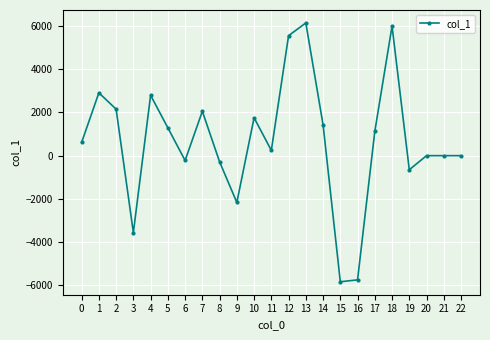

What is the greatest value displayed?

6141.3